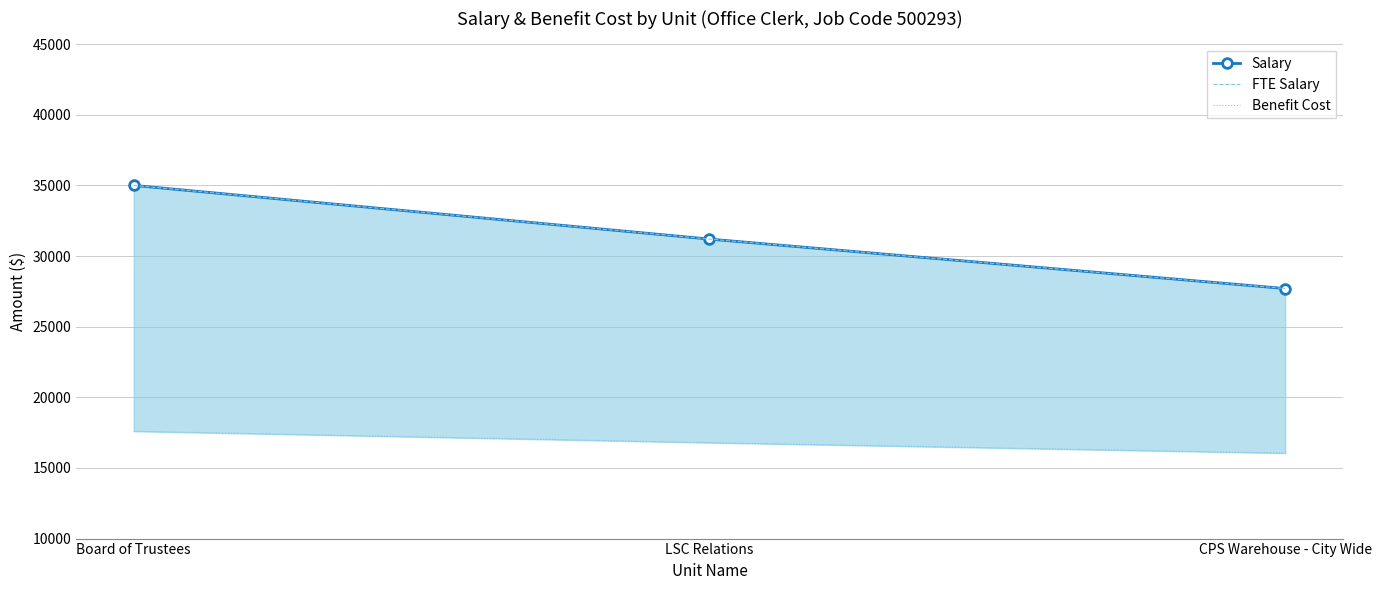

What is the sum of the Benefit Cost values at Board of Trustees and LSC Relations?

34390